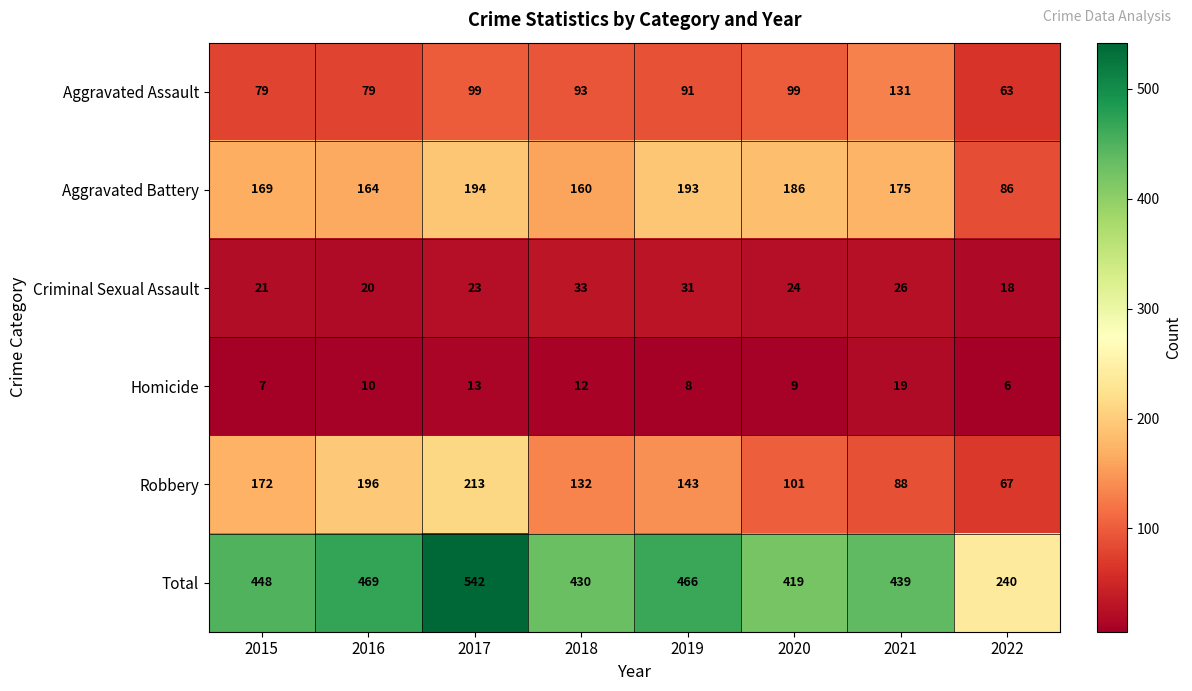

List the series in order of their peak value, highest first.

Total, Robbery, Aggravated Battery, Aggravated Assault, Criminal Sexual Assault, Homicide